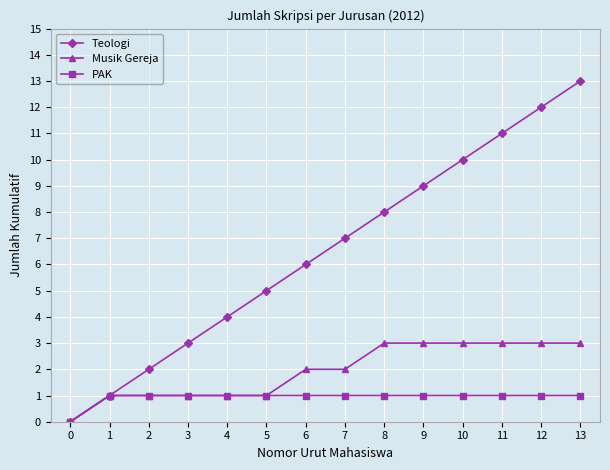

At which category does the chart reach its peak across all series?

13